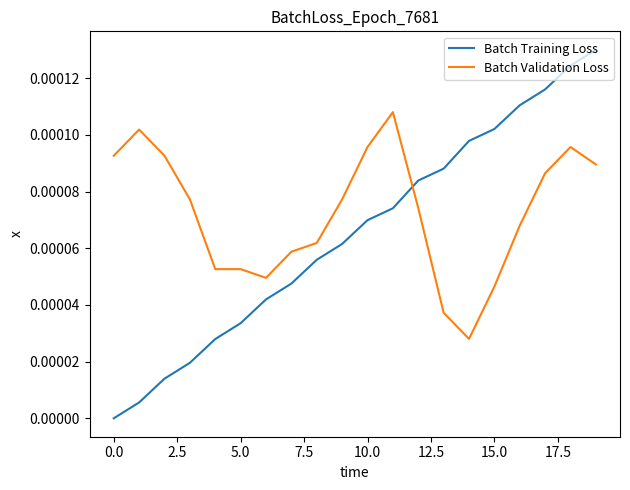

How many lines are shown in the chart?

2